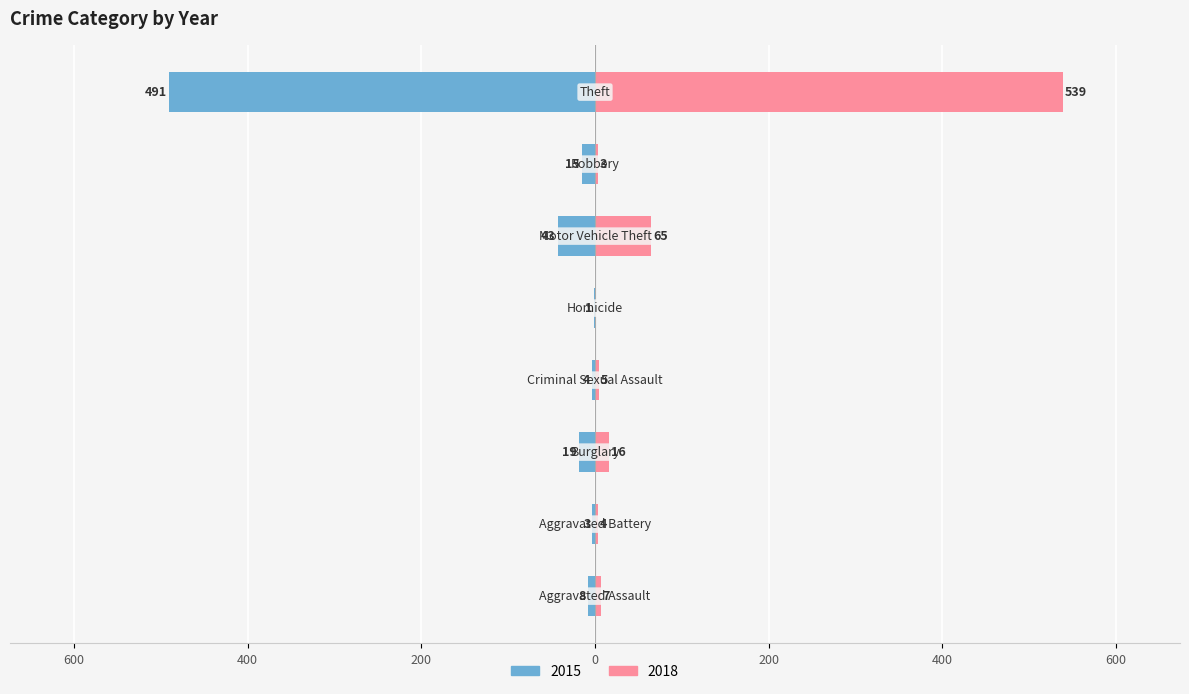

What position from the left is Aggravated Battery?

2